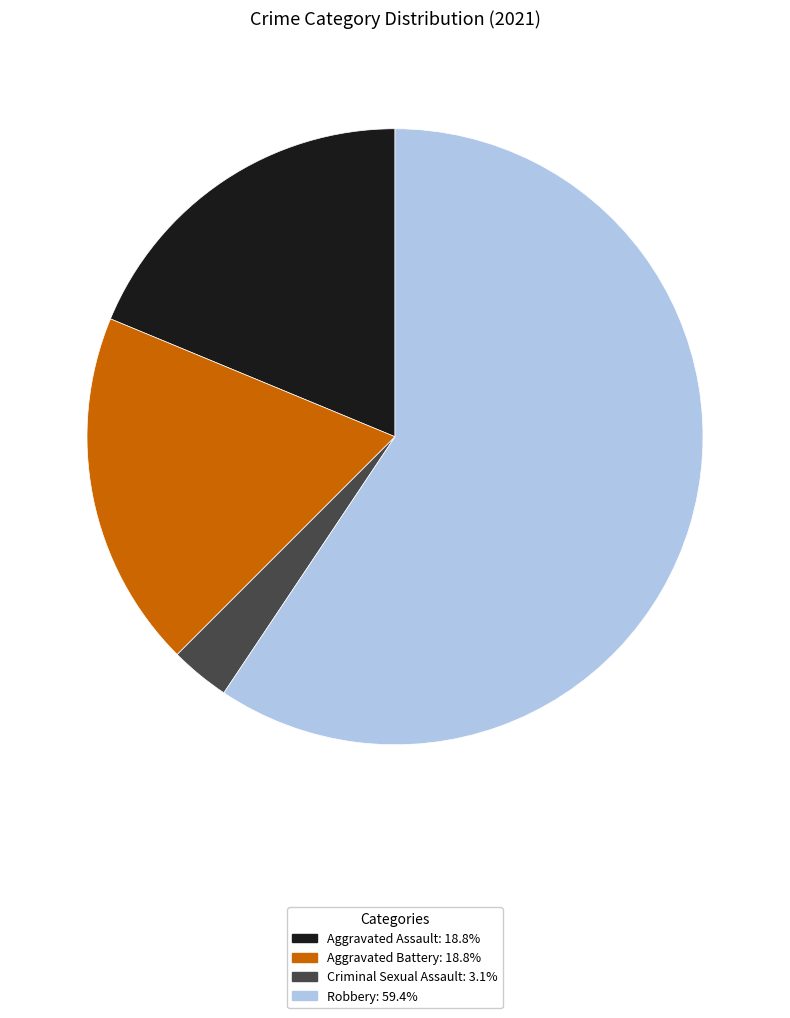

What is the ratio of the value at Robbery: 59.4% to the value at Criminal Sexual Assault: 3.1%?

19.0